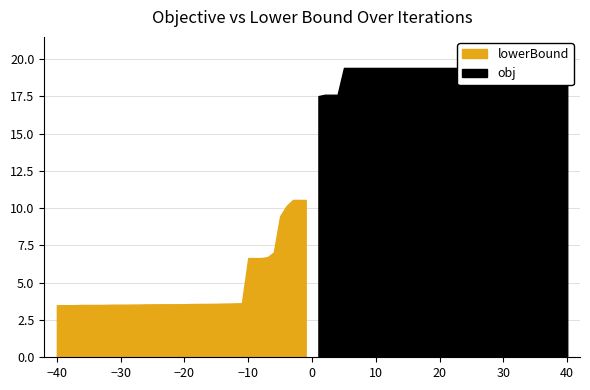

Is it true that lowerBound equals 0.2 at 17?

False